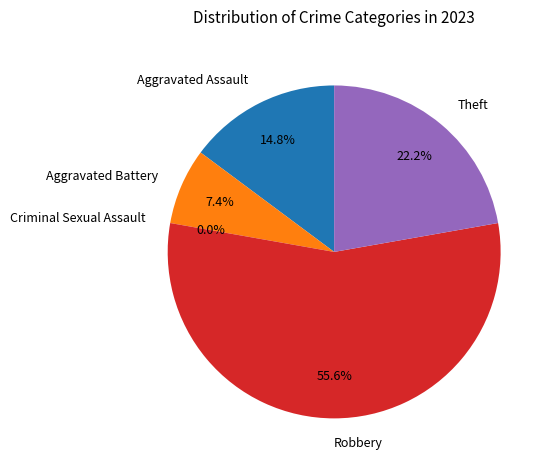

Between Aggravated Assault and Aggravated Battery, which is larger?

Aggravated Assault